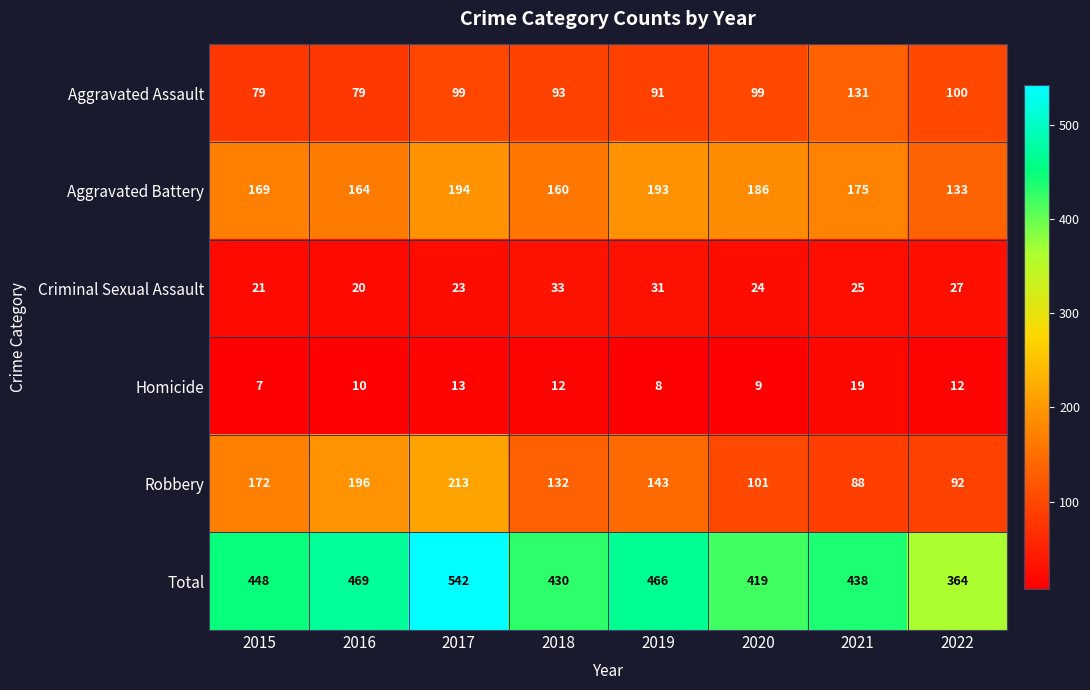

Rank the series by their maximum value, from highest to lowest.

Total, Robbery, Aggravated Battery, Aggravated Assault, Criminal Sexual Assault, Homicide